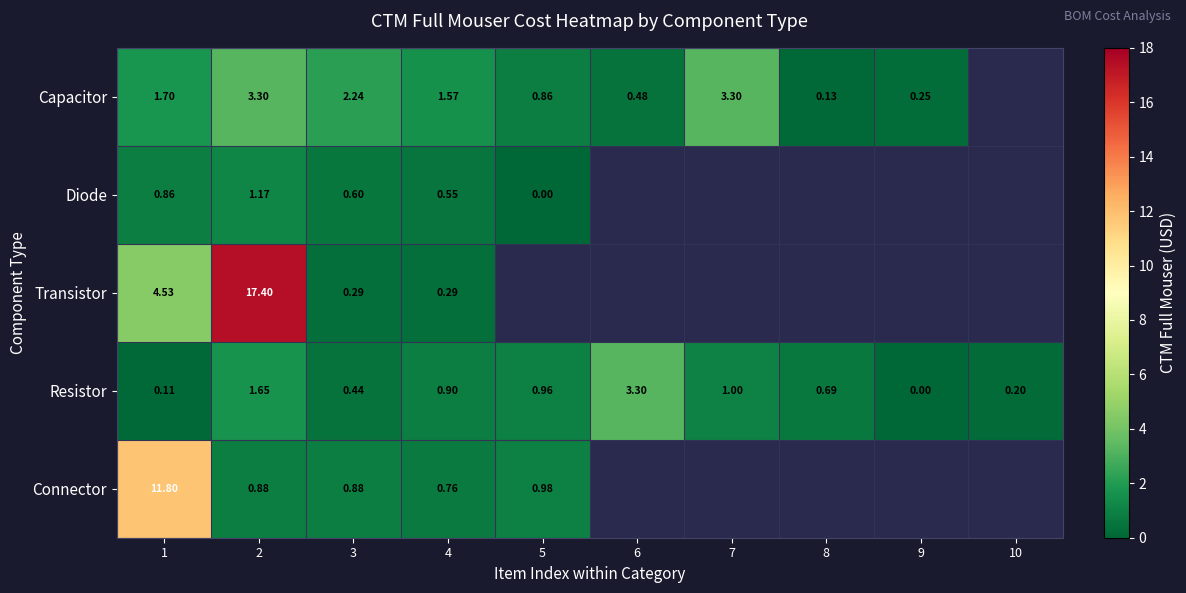

Is the value of Capacitor at 1 greater than the value of Resistor at 2?

Yes